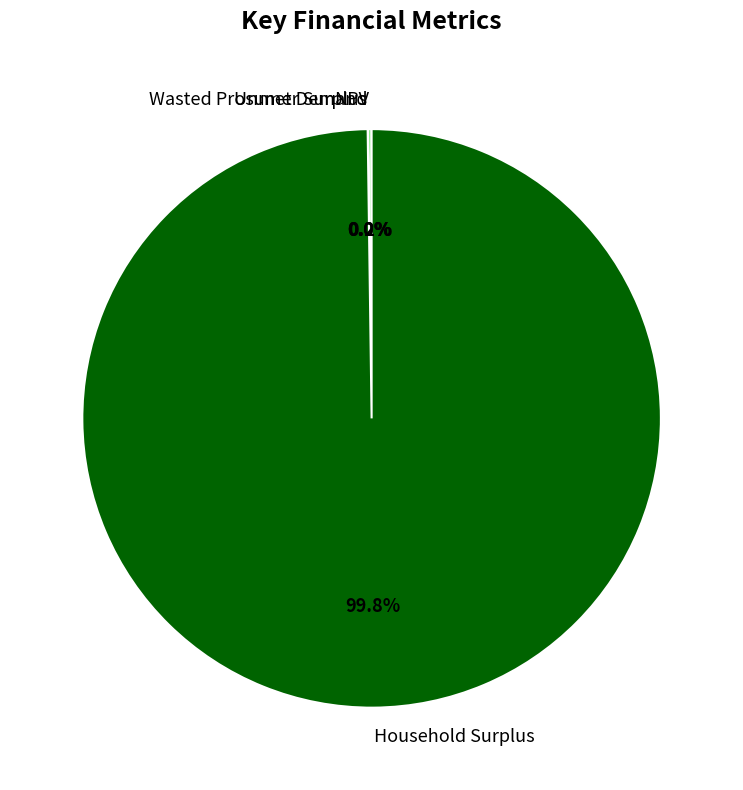

Which category has the biggest portion of the pie?

Household Surplus